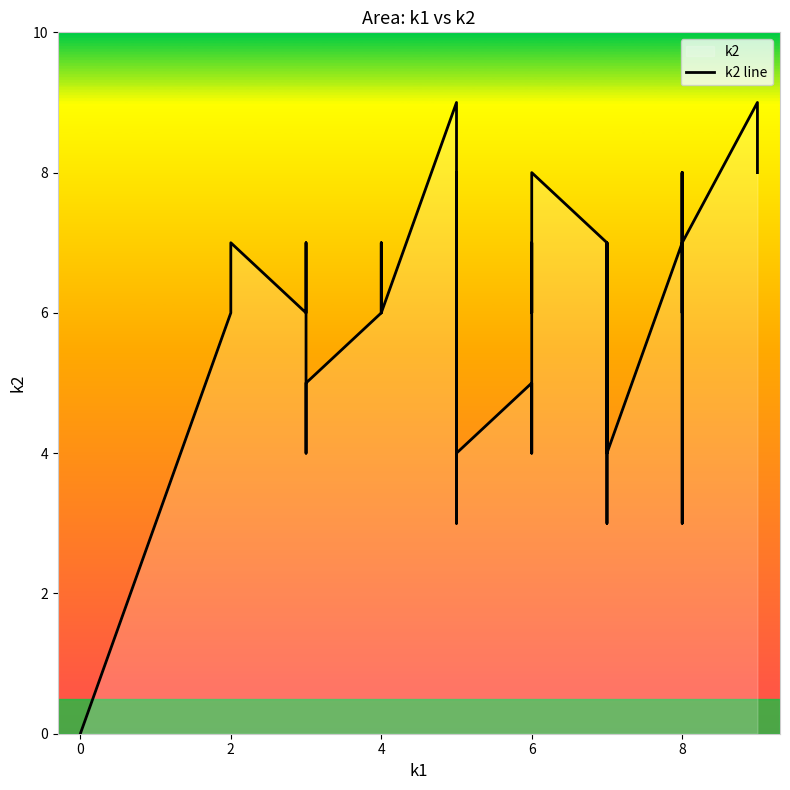

How many interior local peaks (higher than both neighbors) does the data have?

12